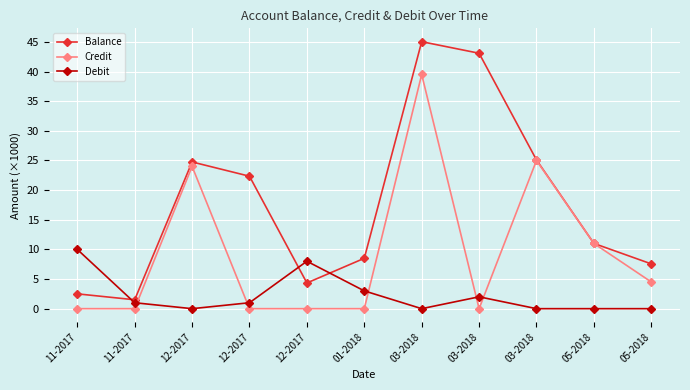

Count the number of data series in this chart.

3